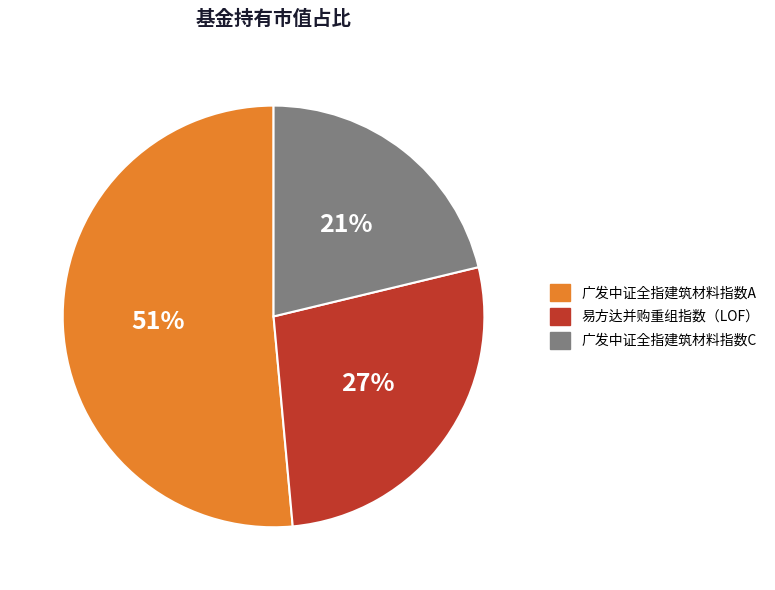

To the nearest percent, what portion does 广发中证全指建筑材料指数C represent?

21%